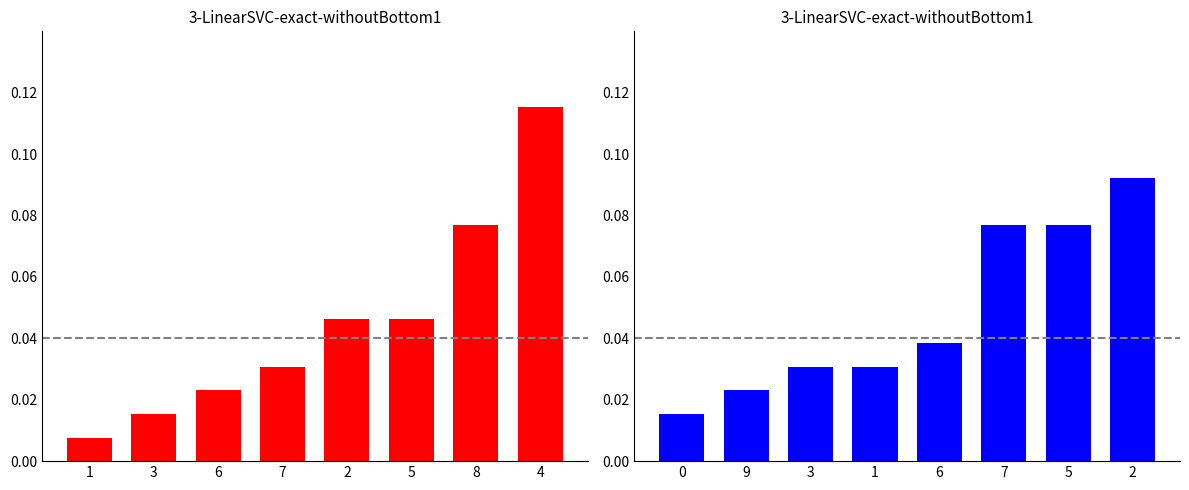

Is the value of Denzell at 8 greater than the value of Bernd at 4?

No